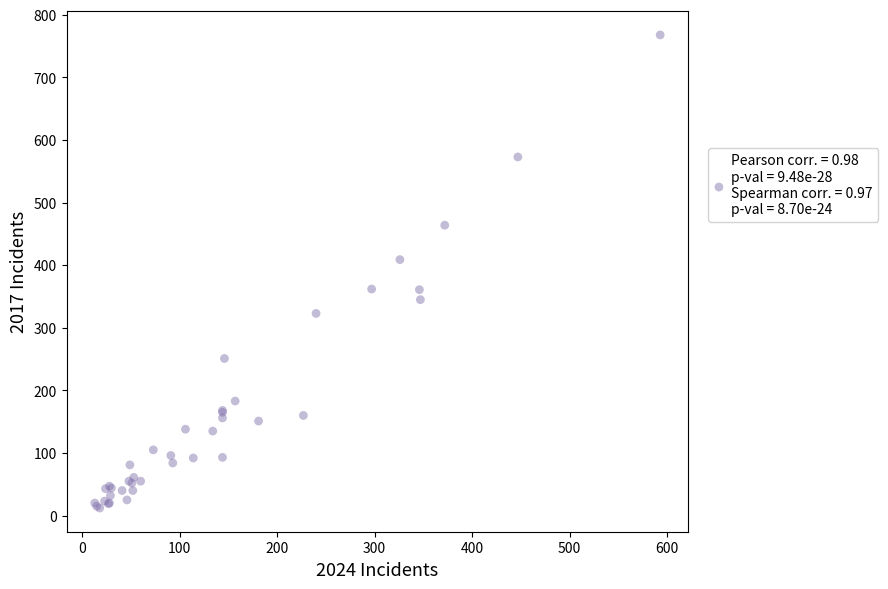

What Y value in the scatter plot is closest to 390?

409